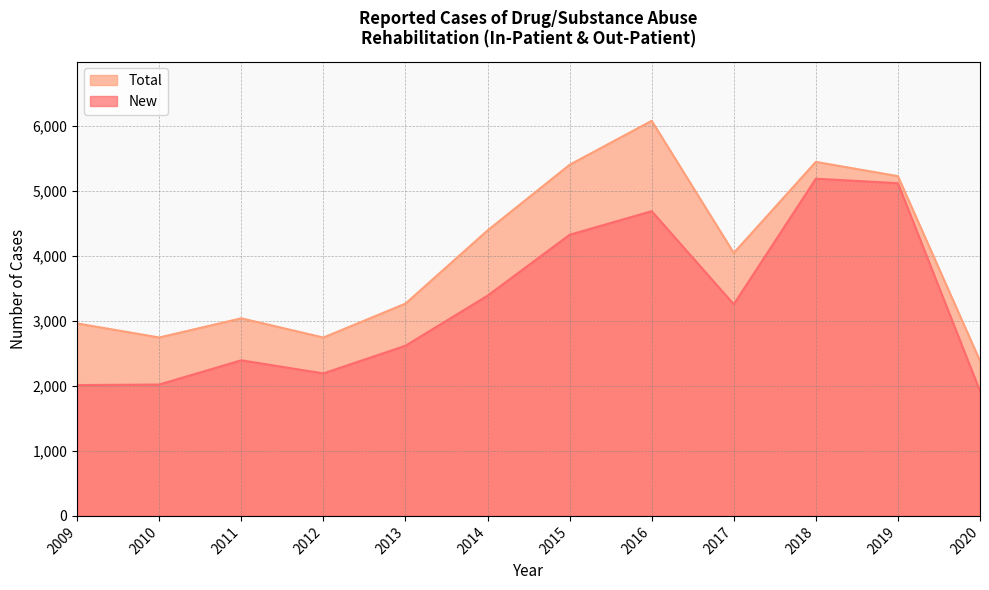

How many lines are shown in the chart?

2